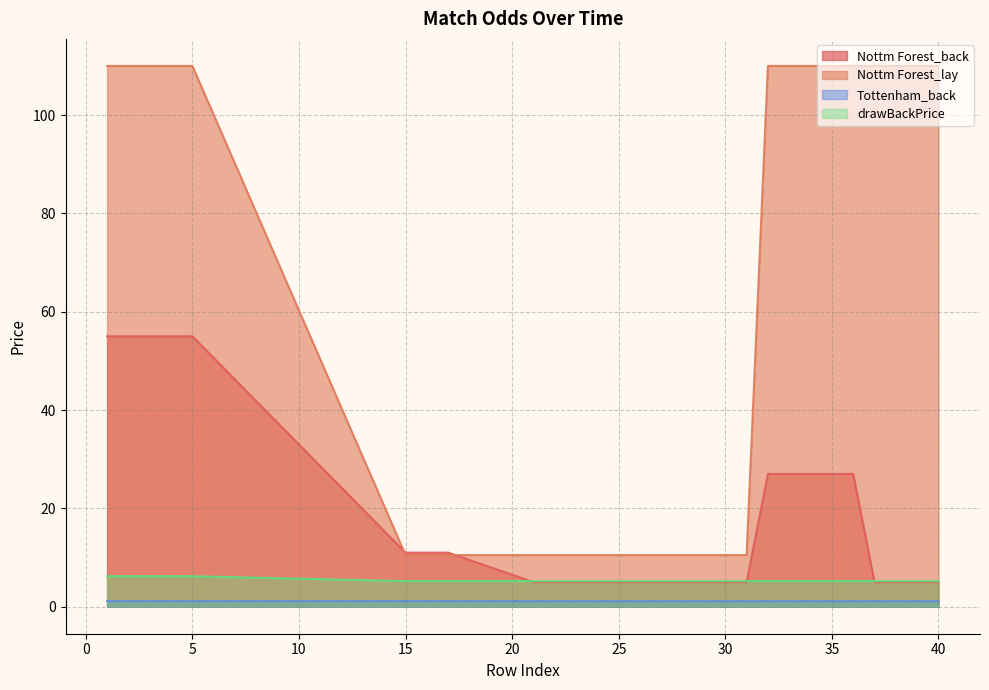

What is the highest value of the Nottm Forest_lay series?

110.0